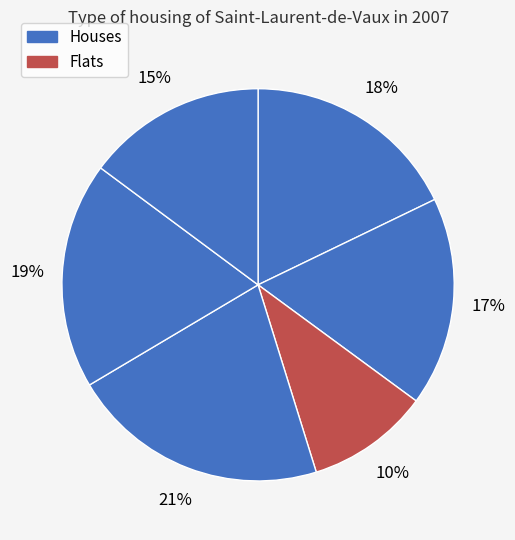

To the nearest percent, what is the average slice percentage?

17%